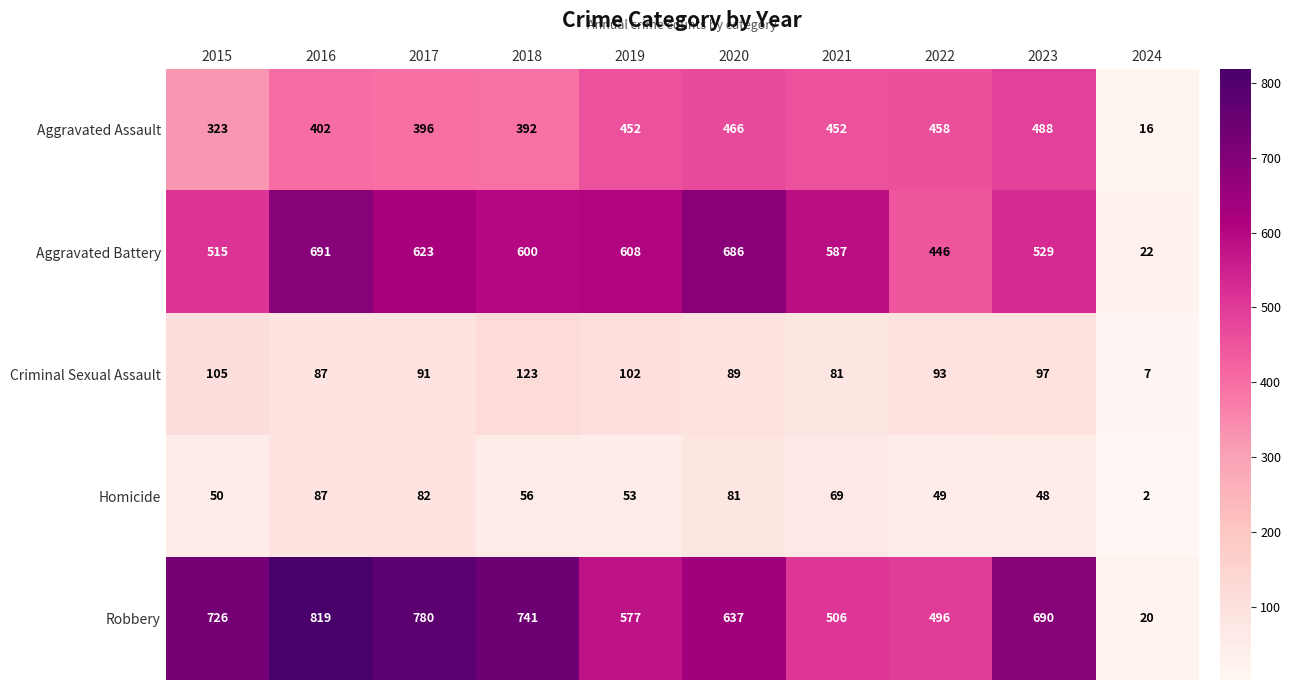

At 2024, list the series in order from largest to smallest.

Aggravated Battery, Robbery, Aggravated Assault, Criminal Sexual Assault, Homicide